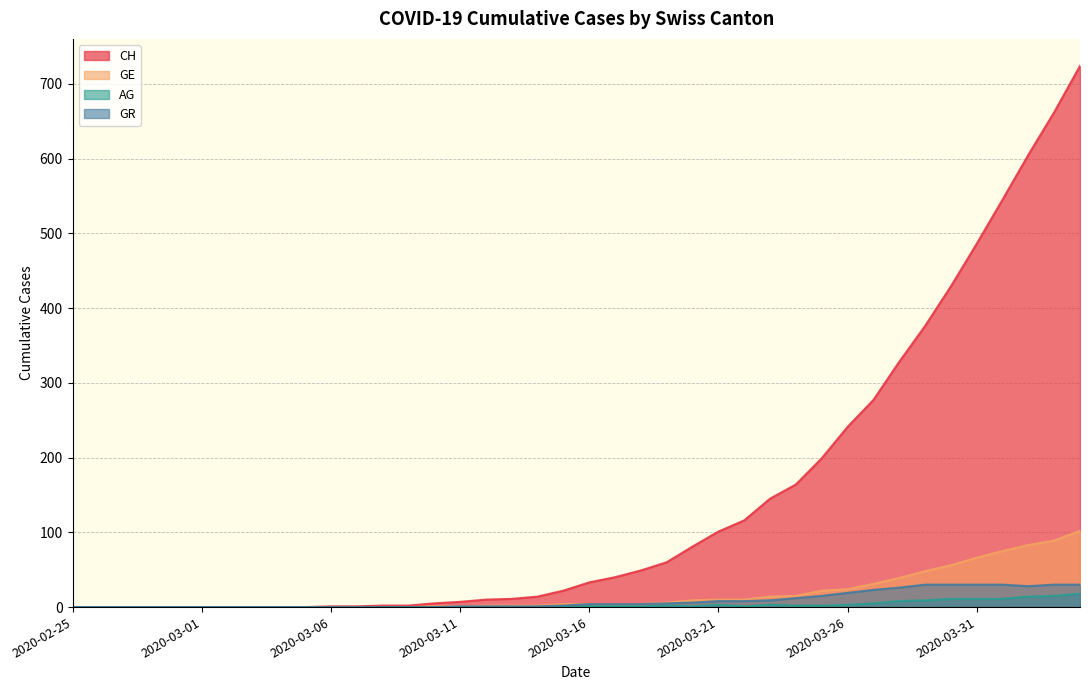

The value of GE at 2020-03-28 is 52. True or false?

False